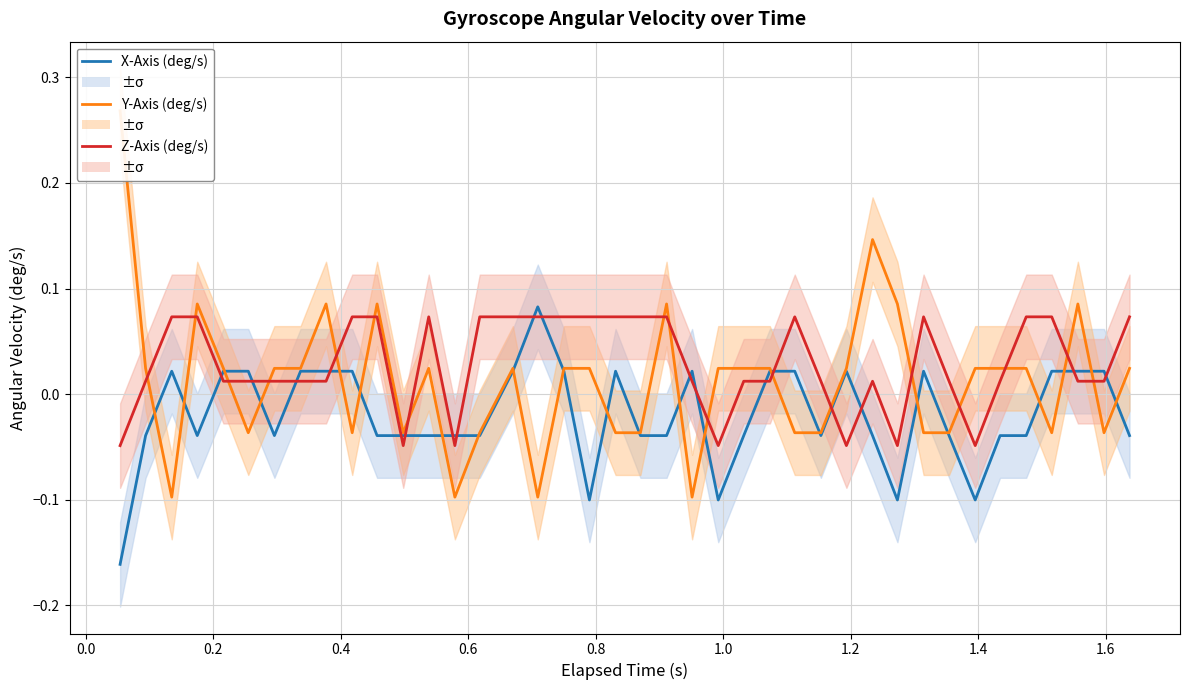

How many interior local valleys does the X-Axis (deg/s) series have?

7